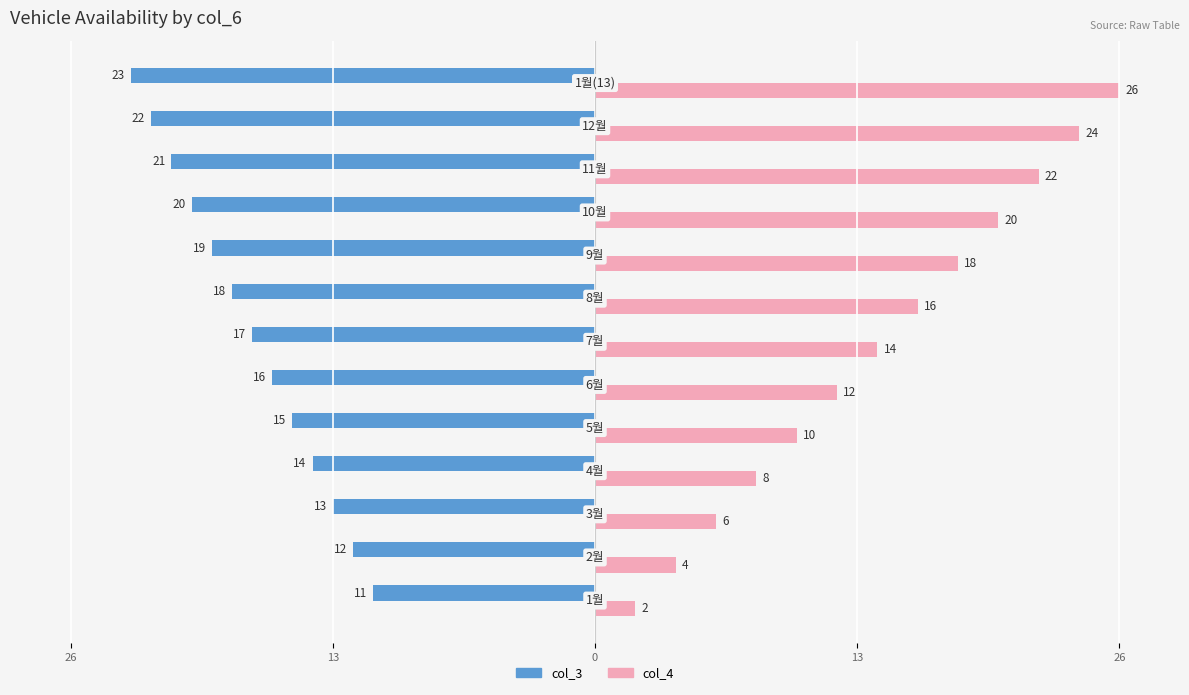

What are all the series names shown in the legend?

col_3, col_4